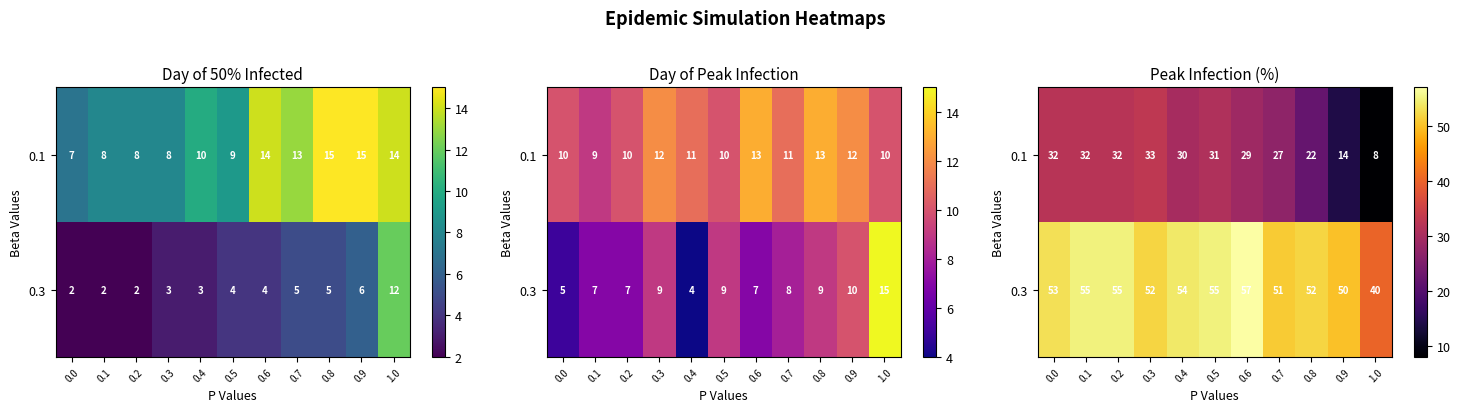

Rank the categories by 0.3 value from highest to lowest.

0.6, 0.1, 0.2, 0.5, 0.4, 0.0, 0.3, 0.8, 0.7, 0.9, 1.0